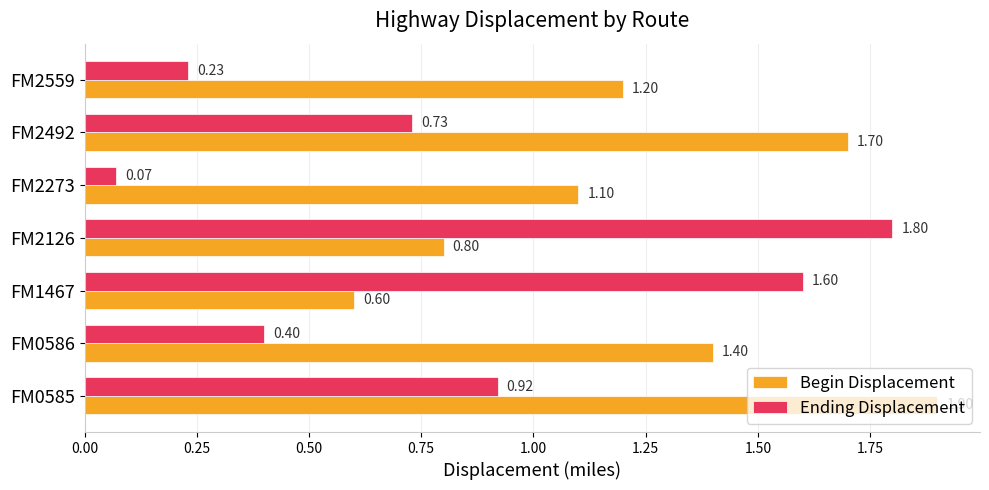

What is the total value across all series at FM2126?

2.6